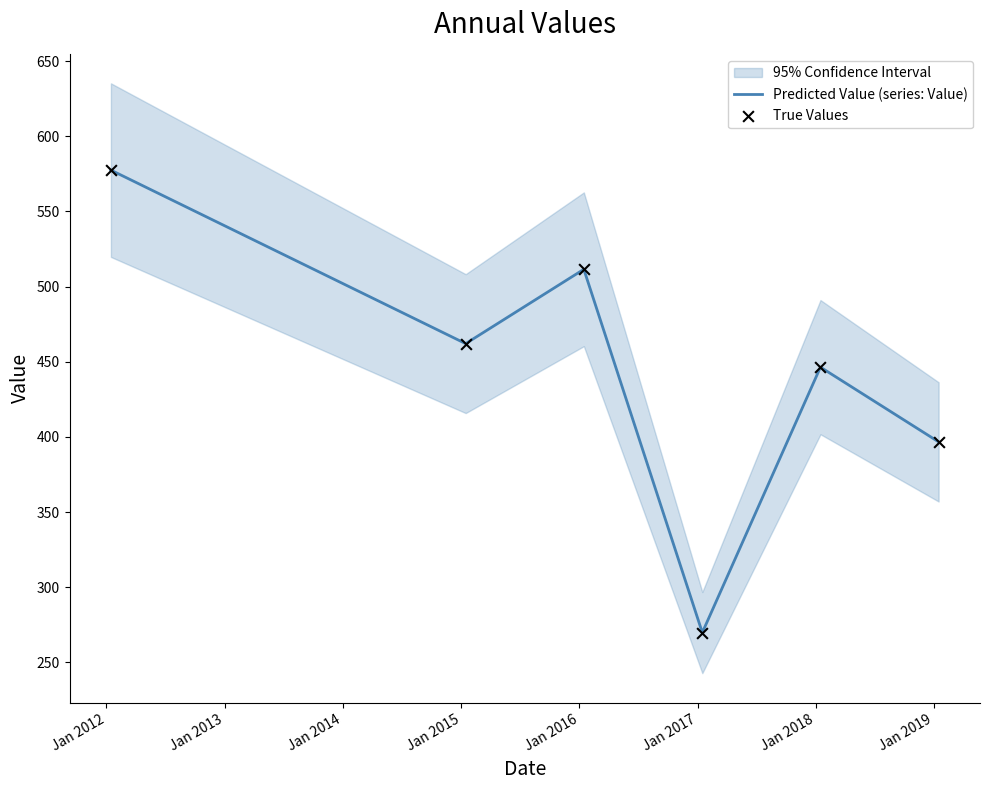

What are all the series names shown in the legend?

Predicted Value (series: Value), True Values